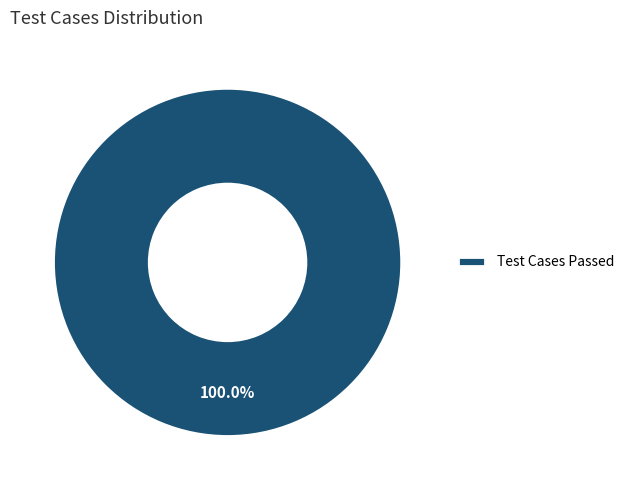

Which category accounts for the majority?

Test Cases Passed